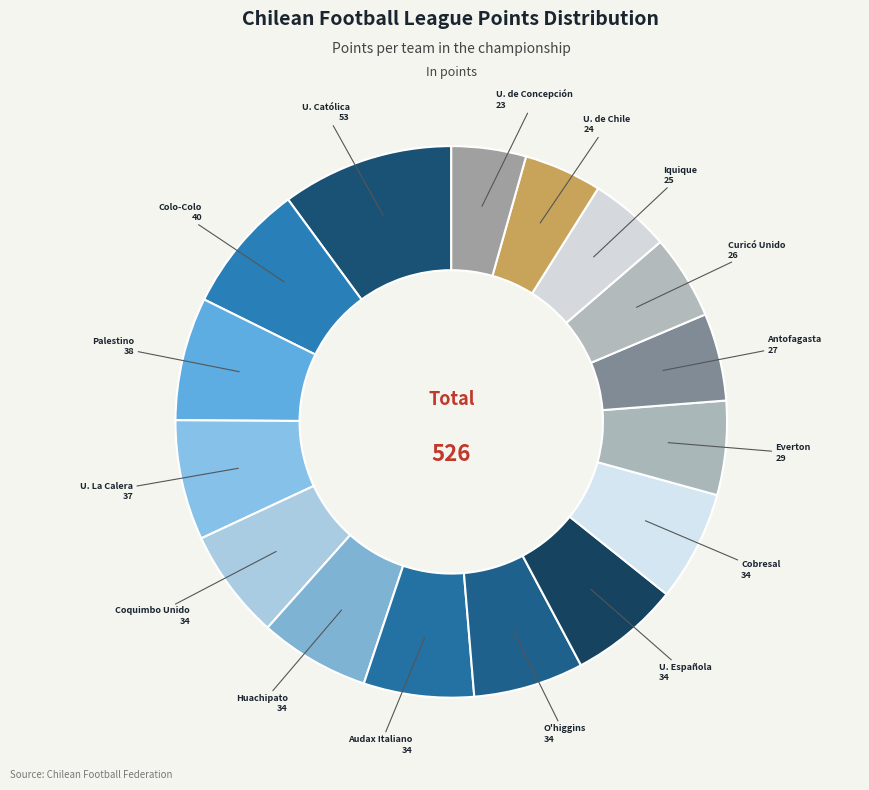

Does Huachipato represent more than half of the total?

No